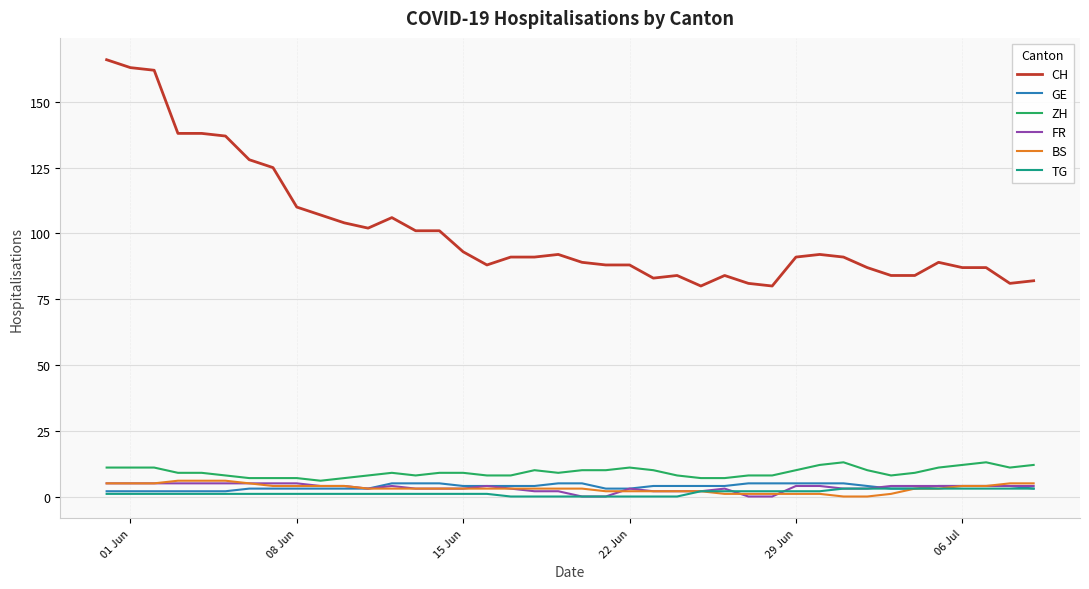

Does the chart have visible grid lines?

Yes